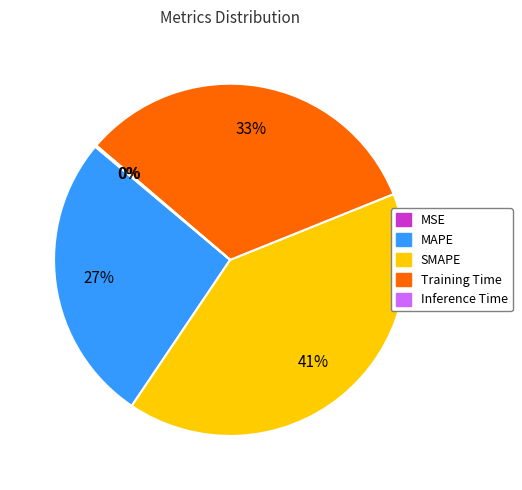

Which category has the biggest portion of the pie?

SMAPE